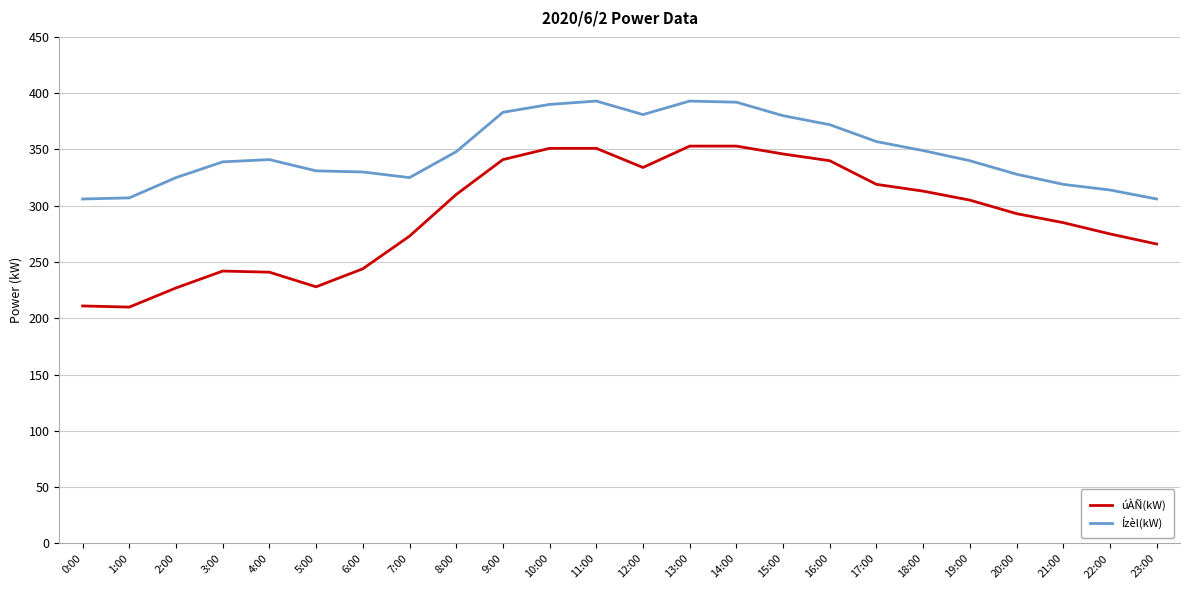

Which series changed the most between 2:00 and 22:00?

úÀÑ(kW)